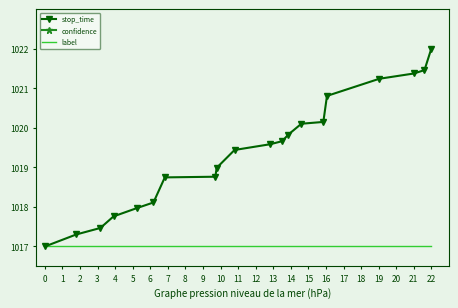

What is the value of the stop_time point at the 11th from the left?

1019.6